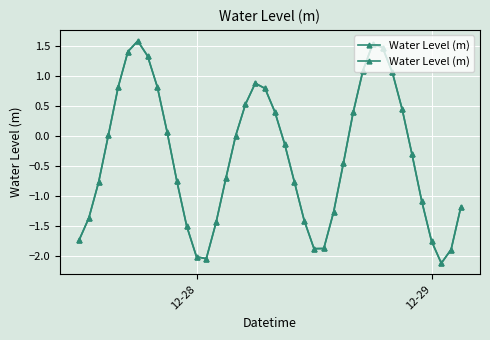

What is the difference between the maximum and minimum values?

3.7